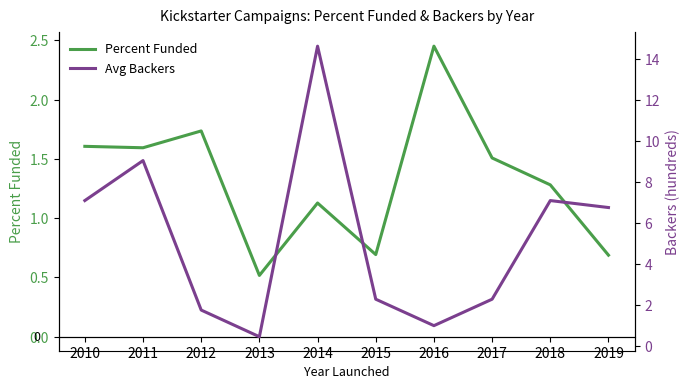

How many values in the Avg Backers series are below 6?

5